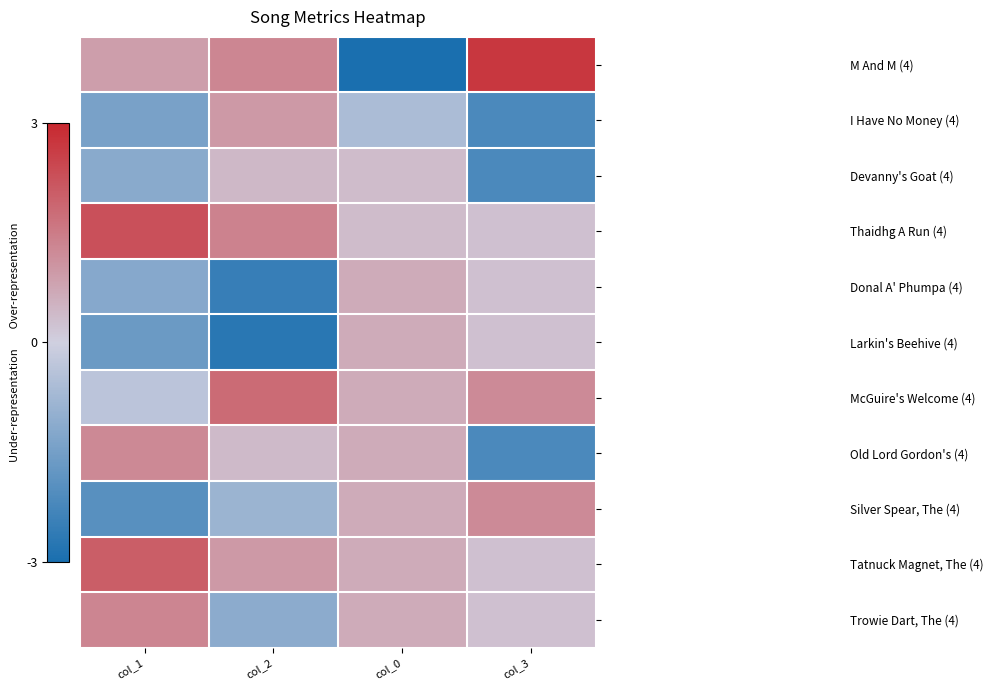

Reading left to right, what are all the values shown in this chart?

M And M (4): col_1=0.9	col_2=1.3	col_0=-4.6	col_3=2.7
I Have No Money (4): col_1=-1.4	col_2=1.0	col_0=-0.6	col_3=-2.2
Devanny's Goat (4): col_1=-1.2	col_2=0.4	col_0=0.3	col_3=-2.2
Thaidhg A Run (4): col_1=2.3	col_2=1.4	col_0=0.3	col_3=0.3
Donal A' Phumpa (4): col_1=-1.2	col_2=-2.5	col_0=0.6	col_3=0.3
Larkin's Beehive (4): col_1=-1.6	col_2=-2.7	col_0=0.6	col_3=0.3
McGuire's Welcome (4): col_1=-0.3	col_2=1.8	col_0=0.6	col_3=1.2
Old Lord Gordon's (4): col_1=1.2	col_2=0.4	col_0=0.6	col_3=-2.2
Silver Spear, The (4): col_1=-2.0	col_2=-0.9	col_0=0.6	col_3=1.2
Tatnuck Magnet, The (4): col_1=2.0	col_2=1.0	col_0=0.6	col_3=0.3
Trowie Dart, The (4): col_1=1.3	col_2=-1.1	col_0=0.6	col_3=0.3